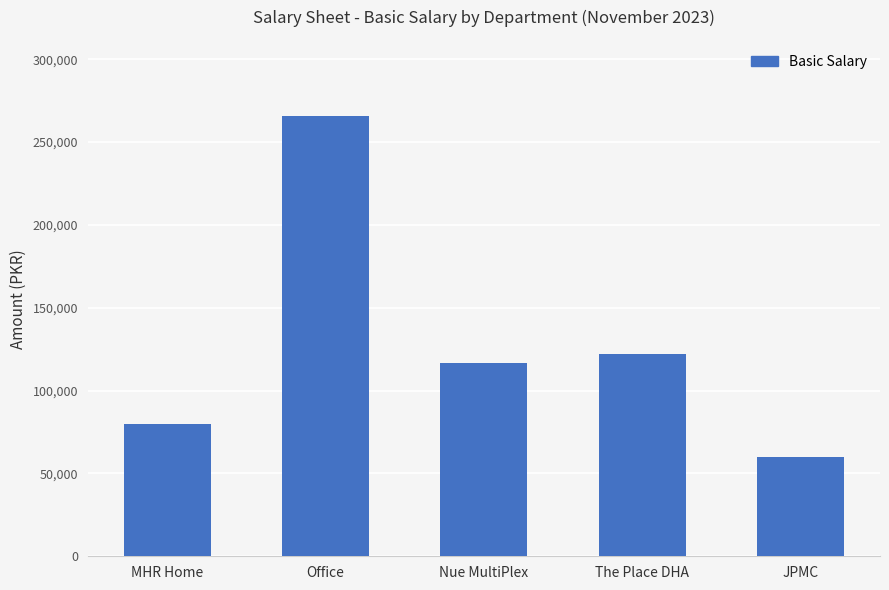

What is the difference between the values at The Place DHA and MHR Home?

42000